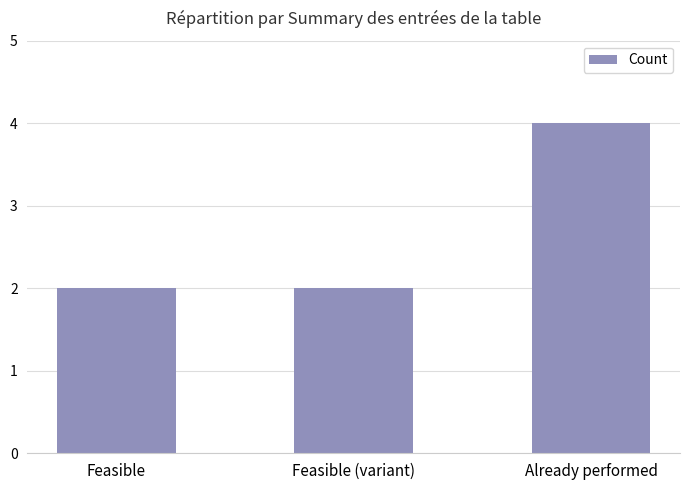

What is the ratio of the value at Feasible (variant) to the value at Feasible?

1.0